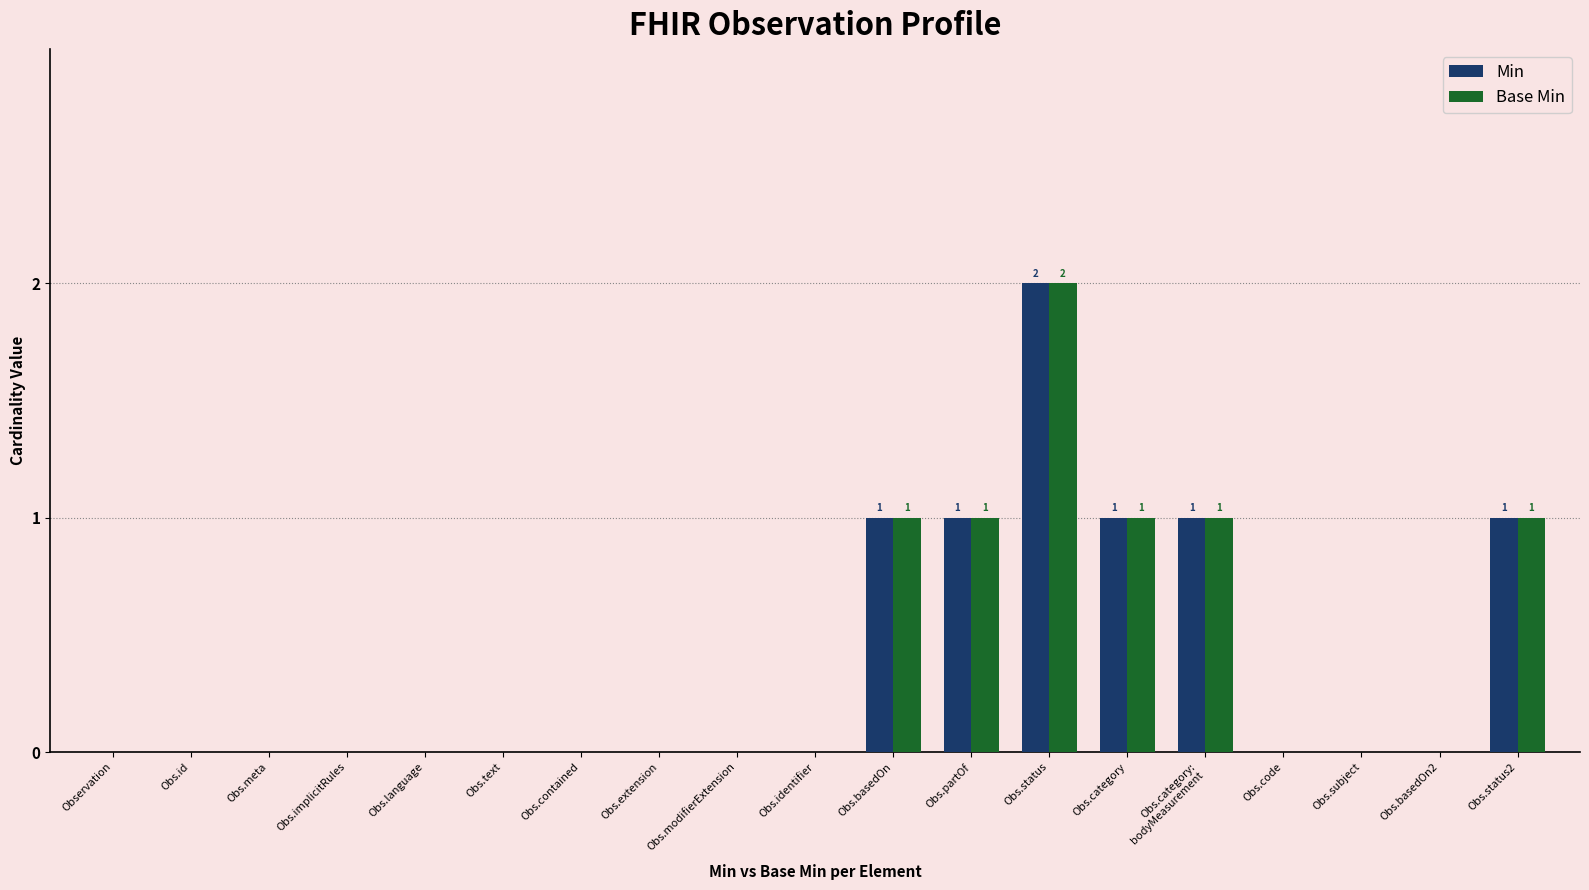

Are the bars grouped side by side (vs. stacked)?

Yes